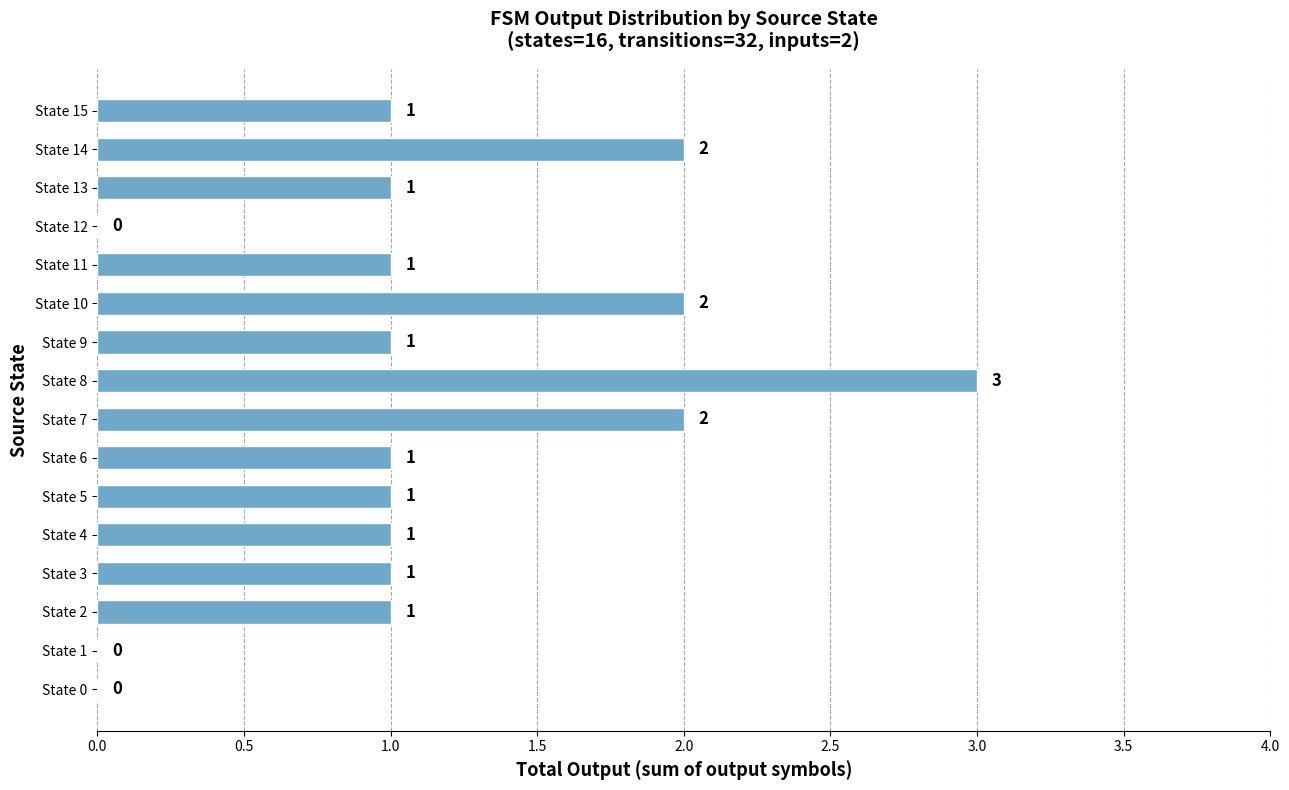

Is it true that the value at State 7 is 2?

True